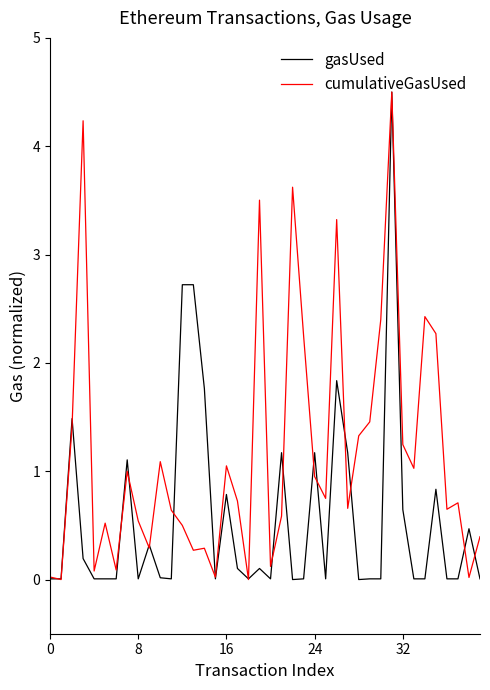

Which series has the largest total across all categories?

cumulativeGasUsed